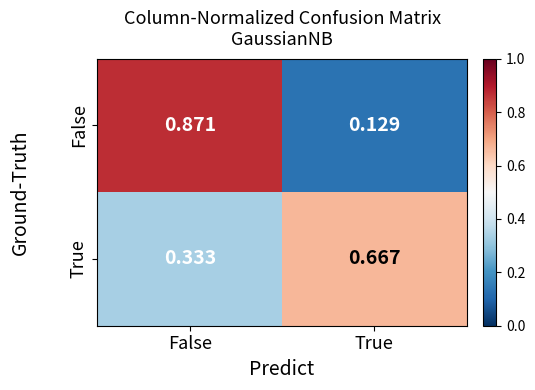

Rank the series at False from lowest to highest value.

True, False